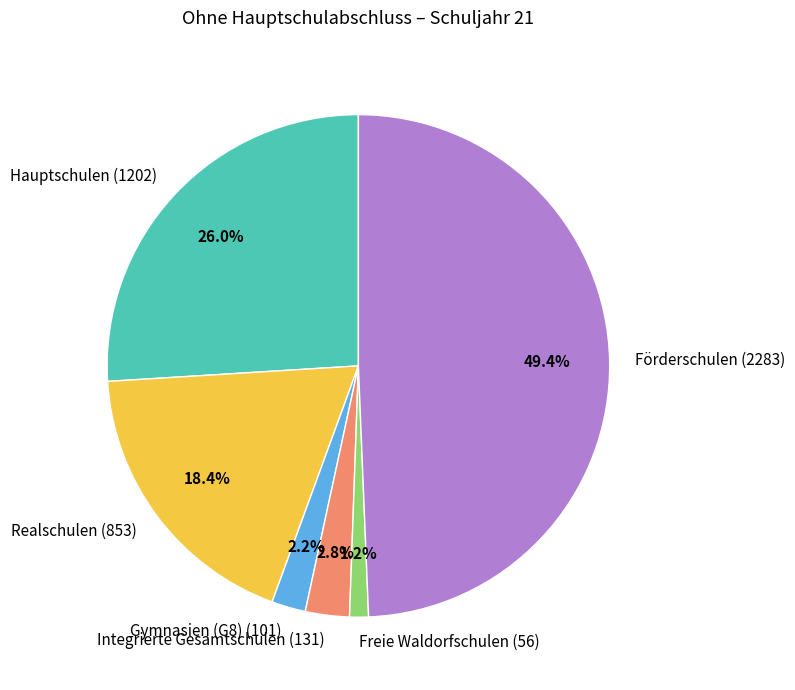

Rank the categories by value from highest to lowest.

Förderschulen, Hauptschulen, Realschulen, Integrierte Gesamtschulen, Gymnasien (G8), Freie Waldorfschulen